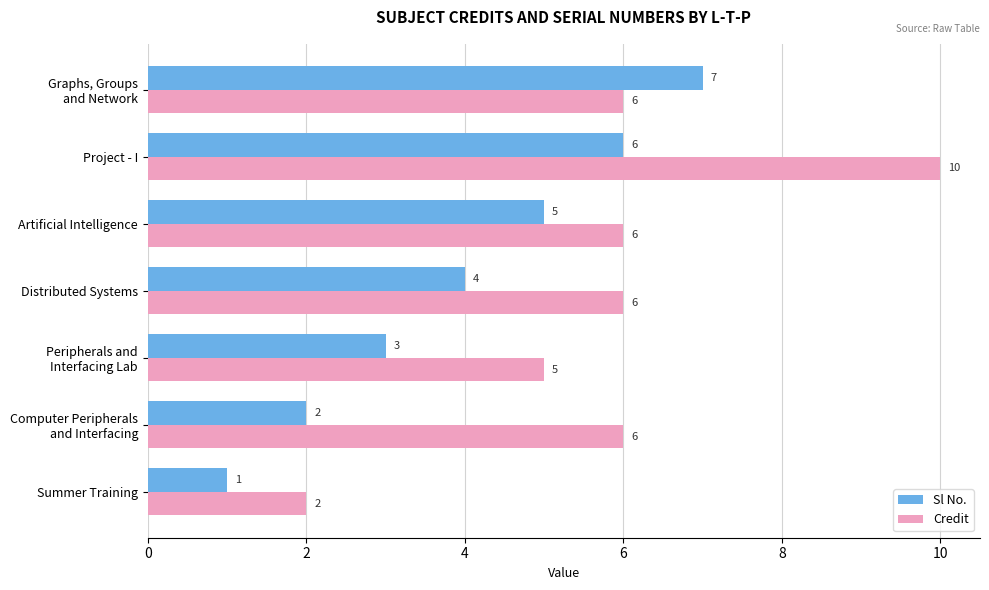

How many series are shown in this chart?

2